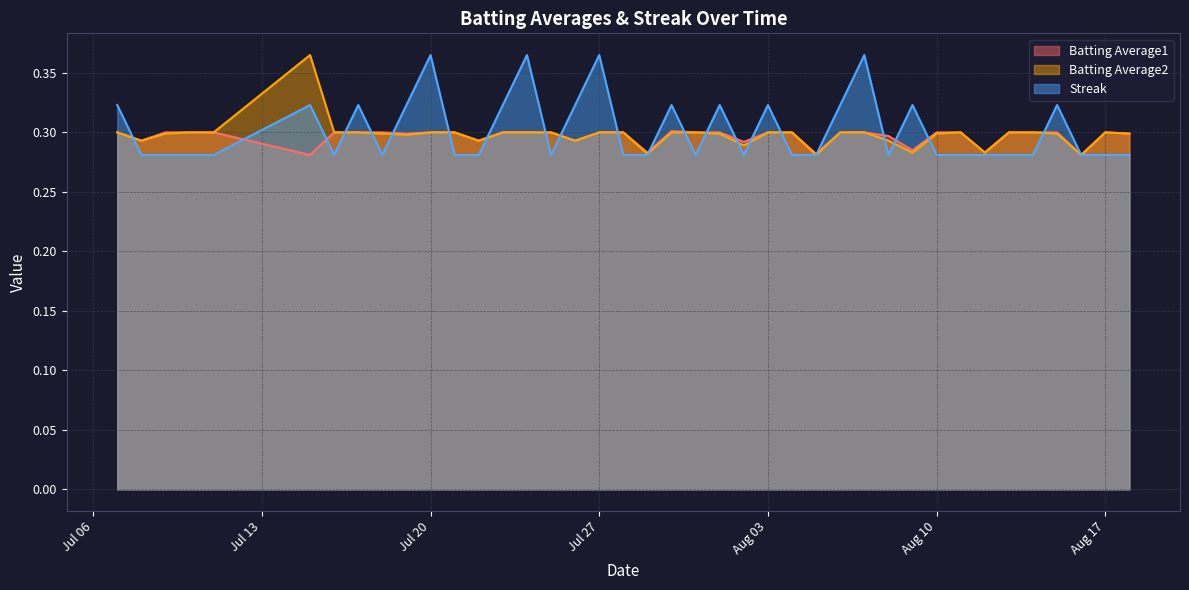

At how many categories does at least one series exceed 0?

40